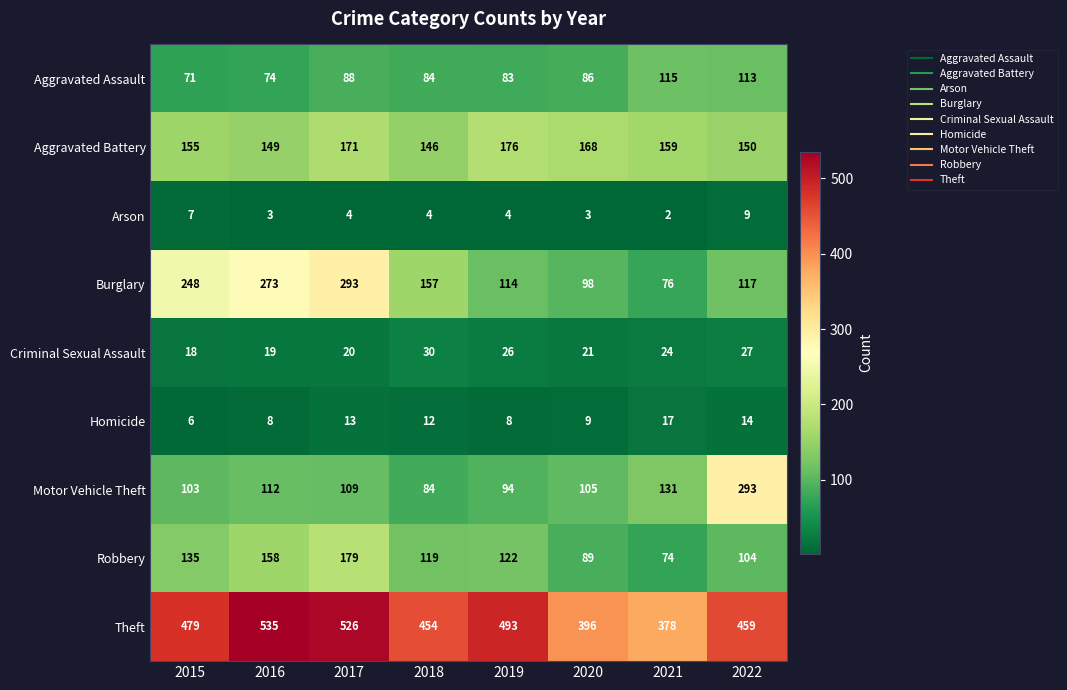

What is the spread (max minus min) of values at 2016?

532